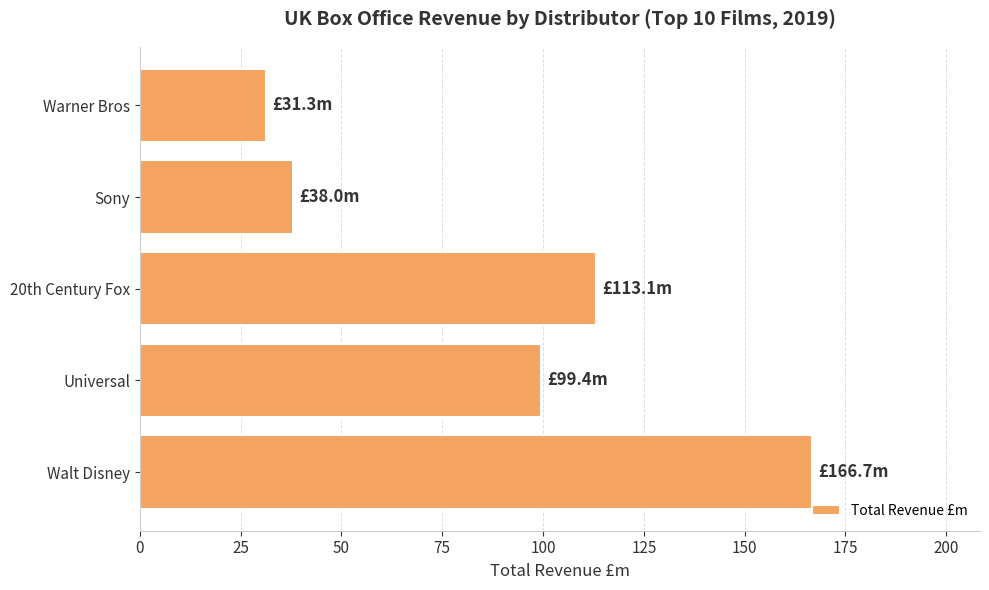

Where is the data nearest to the value 99?

Universal